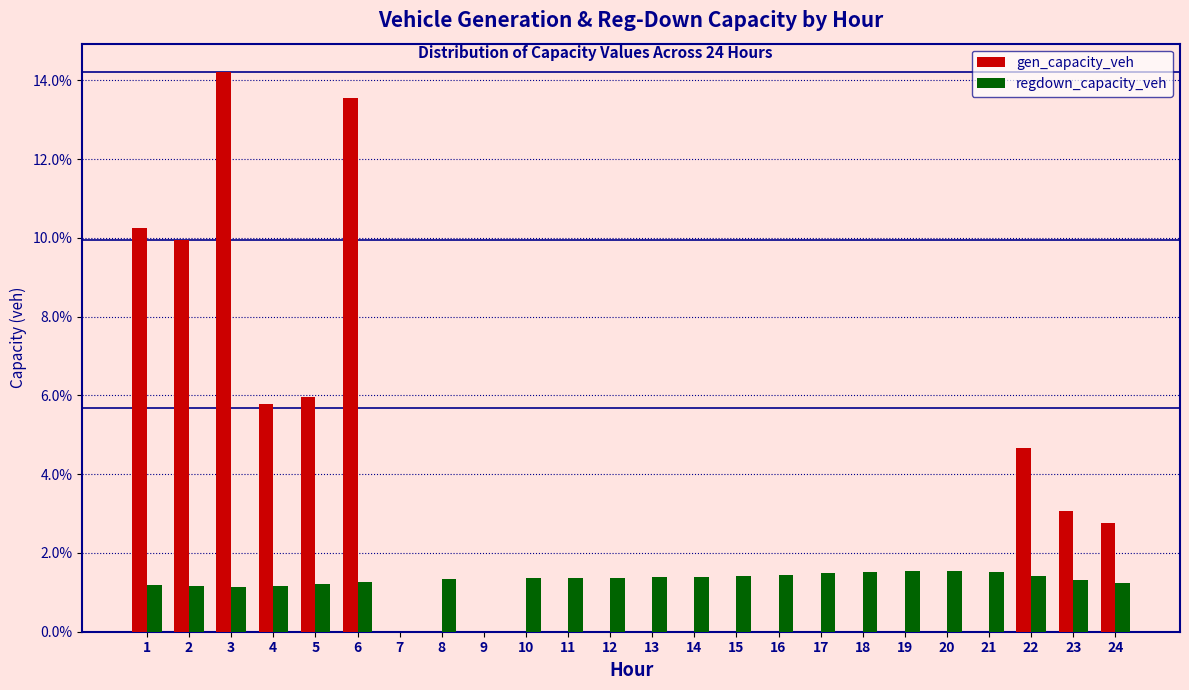

Does the chart contain stacked bars?

No